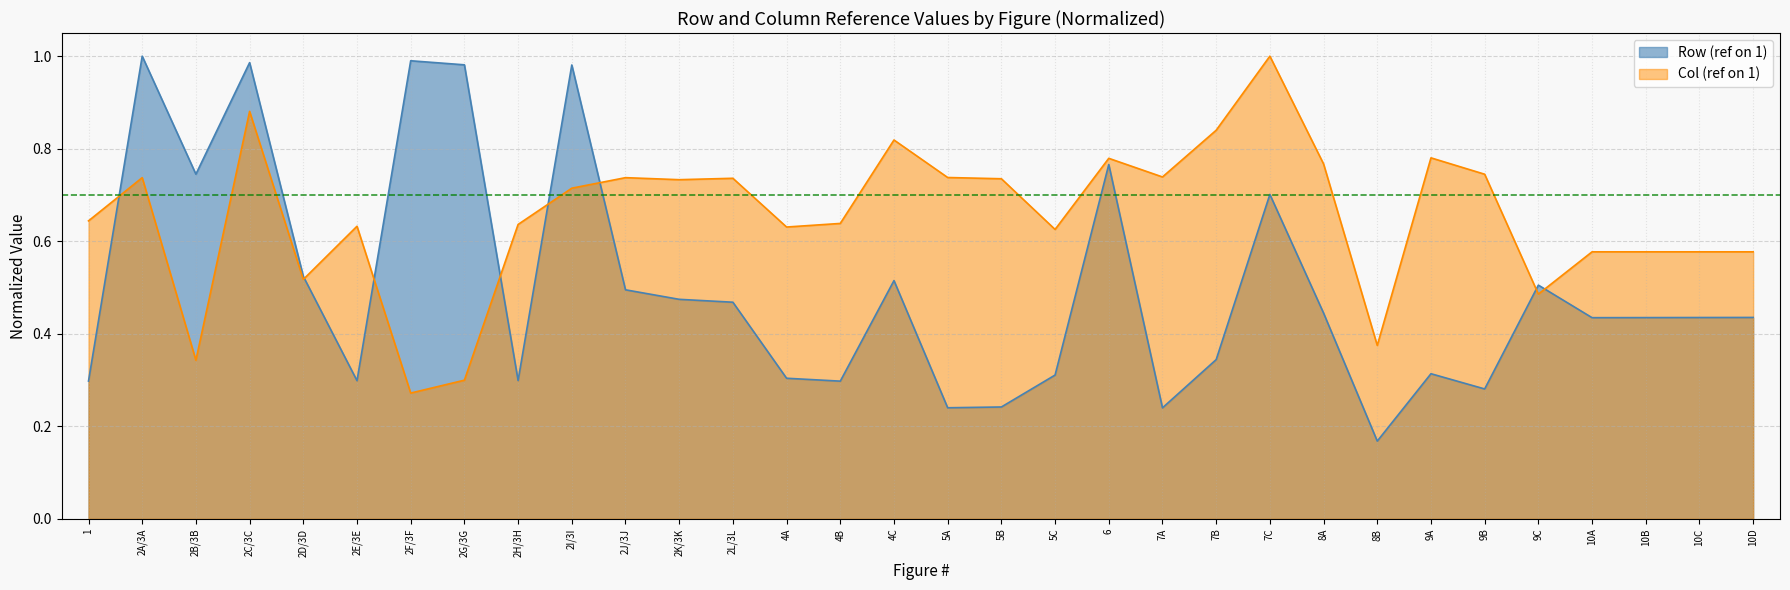

What is the total value across all series at 2C/3C?

1.9